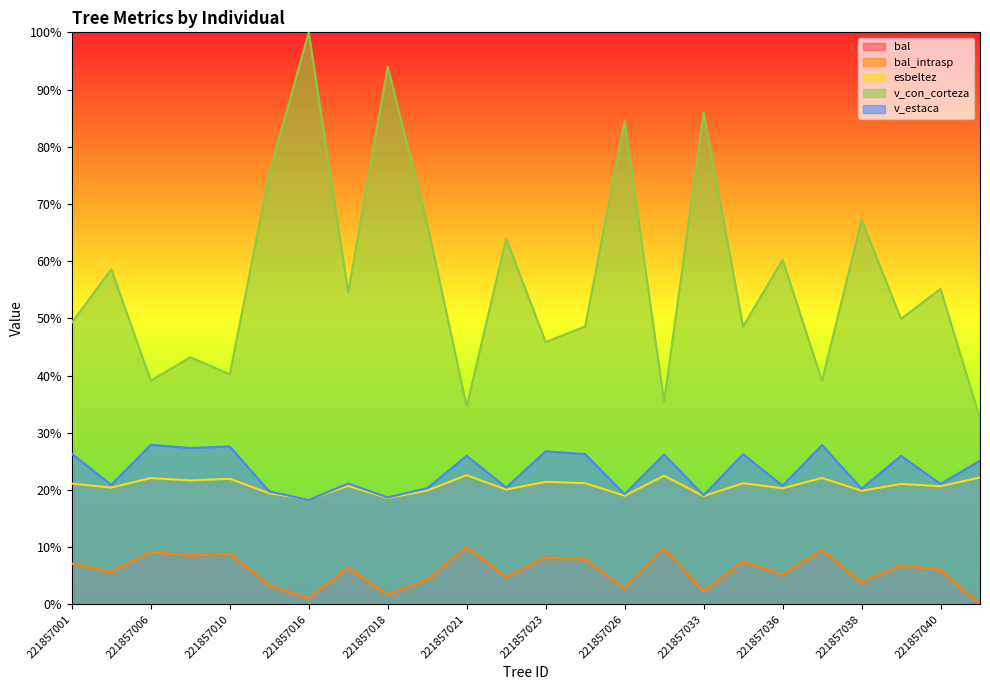

What are all the series names shown in the legend?

bal, bal_intrasp, esbeltez, v_con_corteza, v_estaca